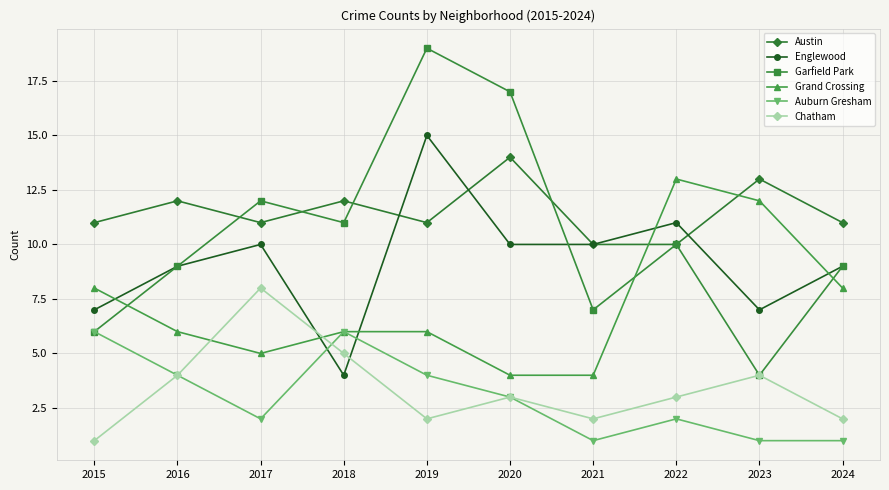

What is the minimum value shown in the chart?

1